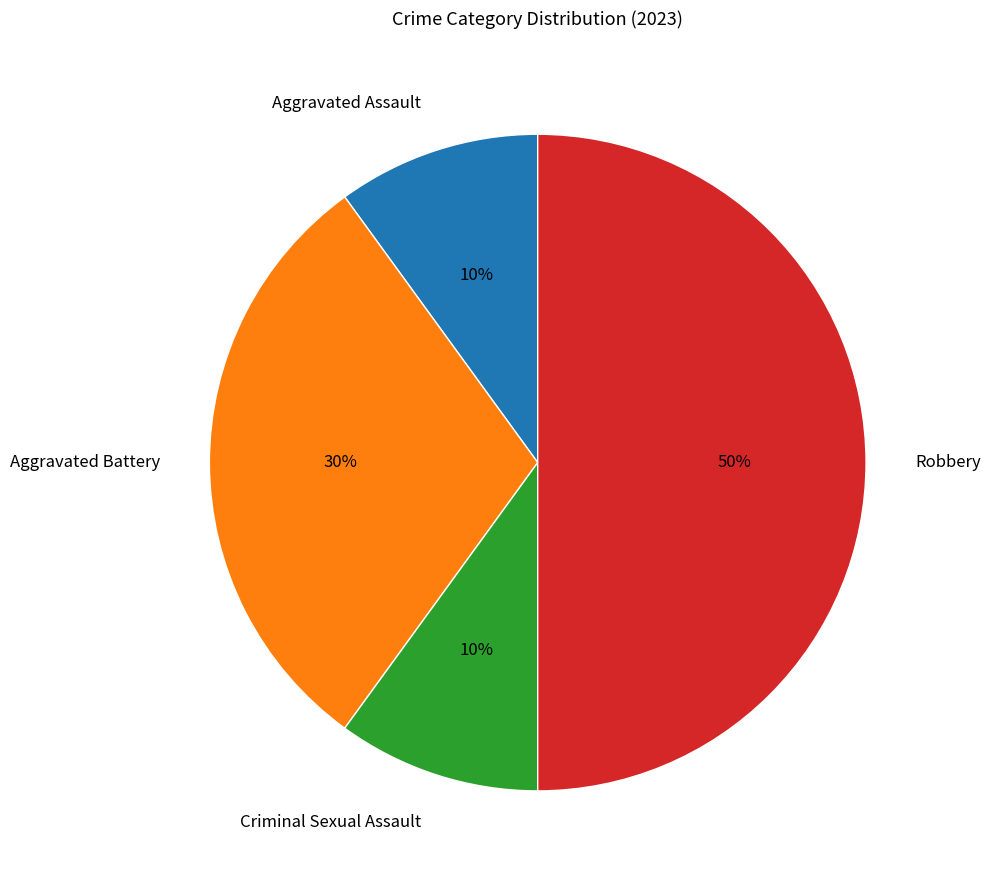

Count the number of slices in the pie.

4